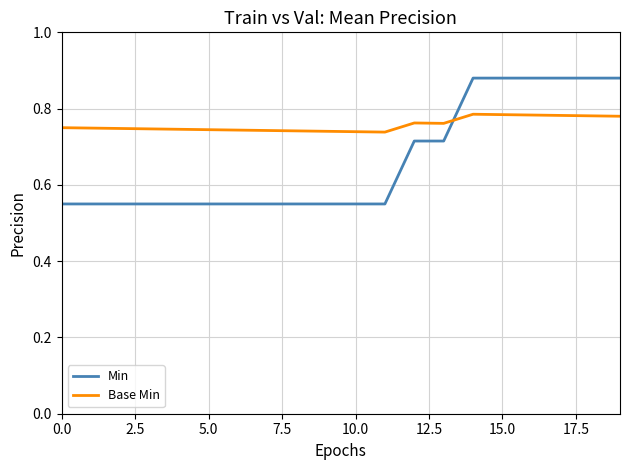

Which series has the largest total across all categories?

Base Min